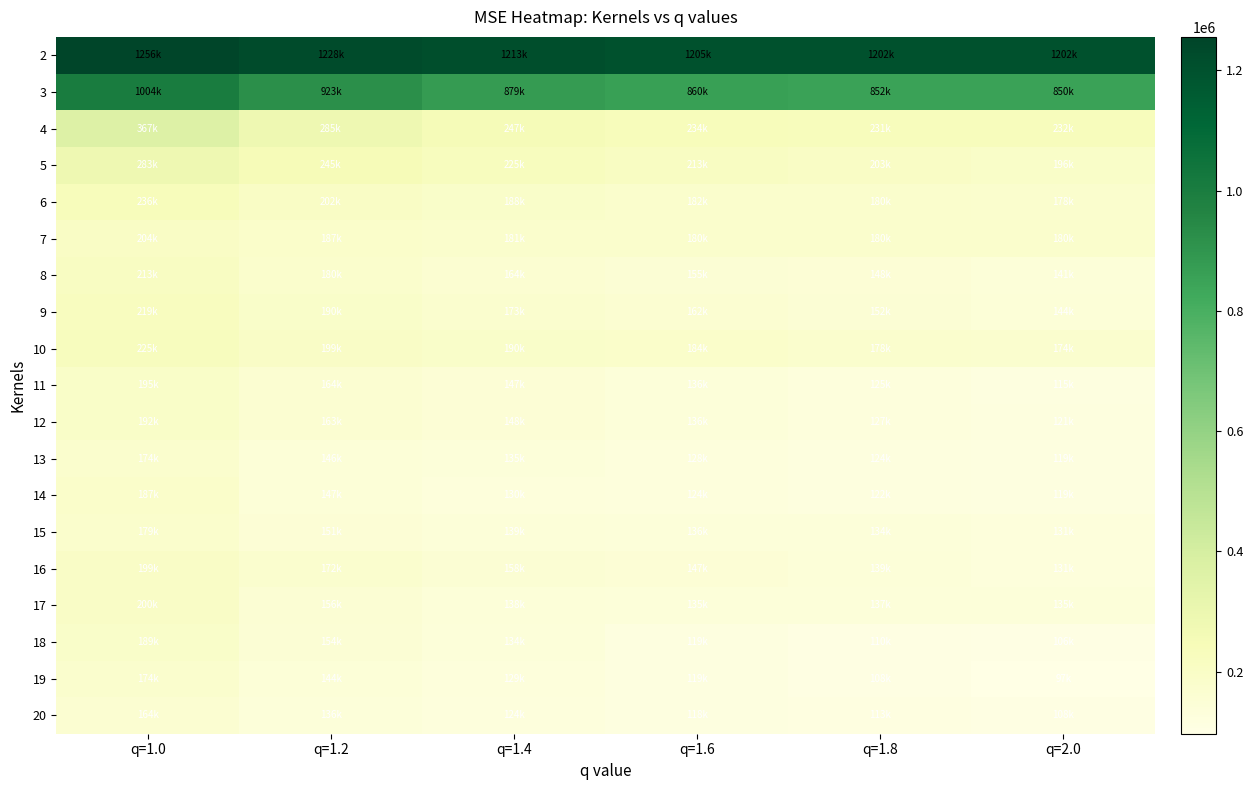

Reading left to right, transcribe all the data shown in this chart.

2: q=1.0=1255628.9	q=1.2=1227880.3	q=1.4=1212973.1	q=1.6=1204825.4	q=1.8=1201559.2	q=2.0=1202181.3
3: q=1.0=1003522.2	q=1.2=922574.1	q=1.4=879494.6	q=1.6=859767.4	q=1.8=852350.8	q=2.0=850084.9
4: q=1.0=367025.1	q=1.2=284502.0	q=1.4=247407.8	q=1.6=233849.5	q=1.8=231035.1	q=2.0=231685.5
5: q=1.0=283394.1	q=1.2=245176.3	q=1.4=225064.1	q=1.6=212532.2	q=1.8=203338.3	q=2.0=195630.9
6: q=1.0=235926.9	q=1.2=201817.5	q=1.4=187528.7	q=1.6=182039.9	q=1.8=179772.2	q=2.0=178130.7
7: q=1.0=203675.1	q=1.2=186505.1	q=1.4=181317.1	q=1.6=180435.2	q=1.8=179545.9	q=2.0=180321.9
8: q=1.0=212577.4	q=1.2=180178.5	q=1.4=164349.2	q=1.6=155118.9	q=1.8=147939.6	q=2.0=141013.3
9: q=1.0=219455.0	q=1.2=189541.3	q=1.4=173449.9	q=1.6=162162.5	q=1.8=152448.3	q=2.0=143541.7
10: q=1.0=225493.6	q=1.2=199463.2	q=1.4=189705.9	q=1.6=183559.9	q=1.8=177983.3	q=2.0=173752.2
11: q=1.0=195122.2	q=1.2=164401.2	q=1.4=147354.7	q=1.6=135510.4	q=1.8=124874.9	q=2.0=115061.7
12: q=1.0=192493.9	q=1.2=163163.4	q=1.4=147524.6	q=1.6=135922.5	q=1.8=126922.8	q=2.0=120945.2
13: q=1.0=173996.0	q=1.2=146436.5	q=1.4=134619.3	q=1.6=128492.6	q=1.8=123562.6	q=2.0=118738.7
14: q=1.0=186918.6	q=1.2=146533.0	q=1.4=129677.7	q=1.6=124197.7	q=1.8=122315.4	q=2.0=119375.7
15: q=1.0=178953.8	q=1.2=150655.0	q=1.4=139250.4	q=1.6=135562.7	q=1.8=133988.1	q=2.0=130749.7
16: q=1.0=199215.4	q=1.2=172242.2	q=1.4=157782.0	q=1.6=147009.6	q=1.8=138711.9	q=2.0=131246.8
17: q=1.0=199932.0	q=1.2=156098.8	q=1.4=138032.0	q=1.6=134564.3	q=1.8=137132.9	q=2.0=134529.1
18: q=1.0=188639.8	q=1.2=153510.1	q=1.4=133697.7	q=1.6=119411.9	q=1.8=109757.2	q=2.0=105910.8
19: q=1.0=174037.6	q=1.2=143537.3	q=1.4=128746.0	q=1.6=118992.8	q=1.8=107606.8	q=2.0=96896.5
20: q=1.0=163592.5	q=1.2=135508.0	q=1.4=124061.0	q=1.6=117772.4	q=1.8=112843.5	q=2.0=108100.9